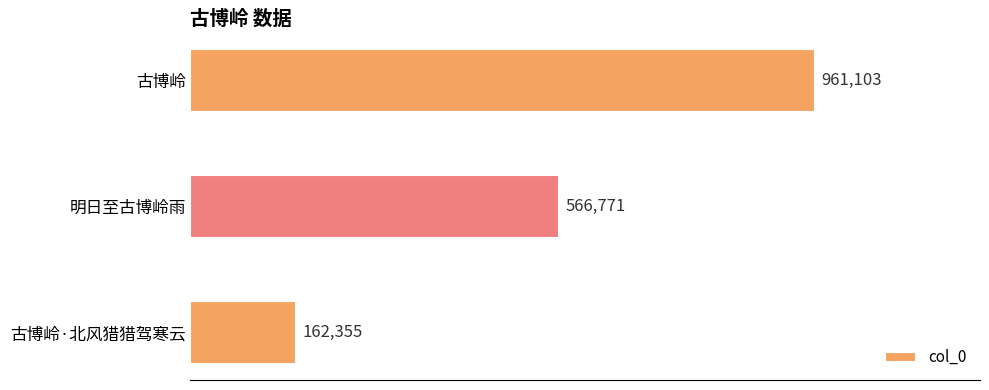

Does the chart contain any negative values?

No